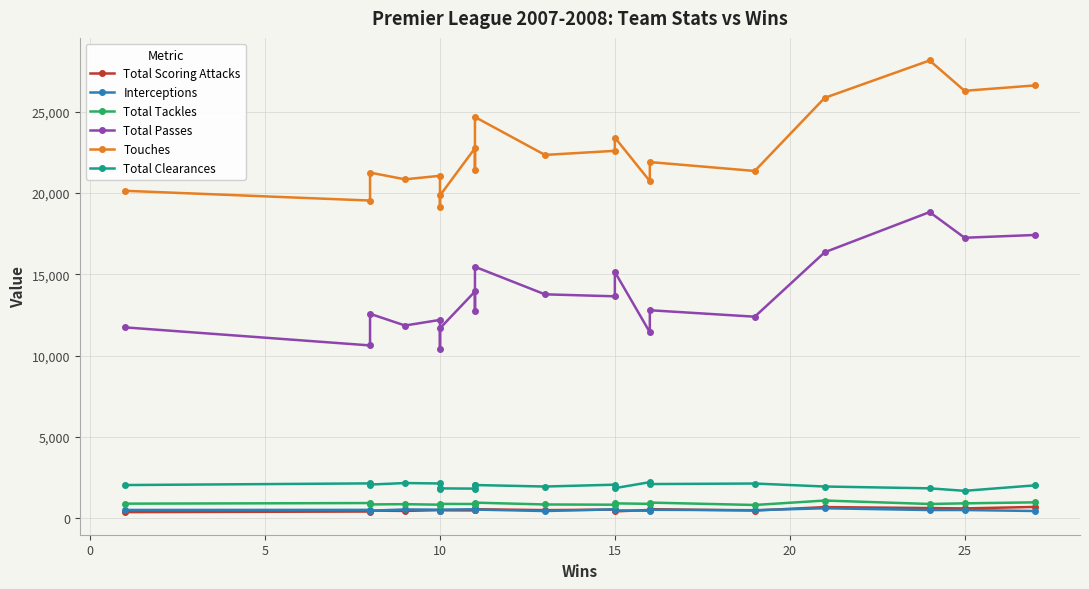

True or false: Total Scoring Attacks and Total Passes cross at least once.

False